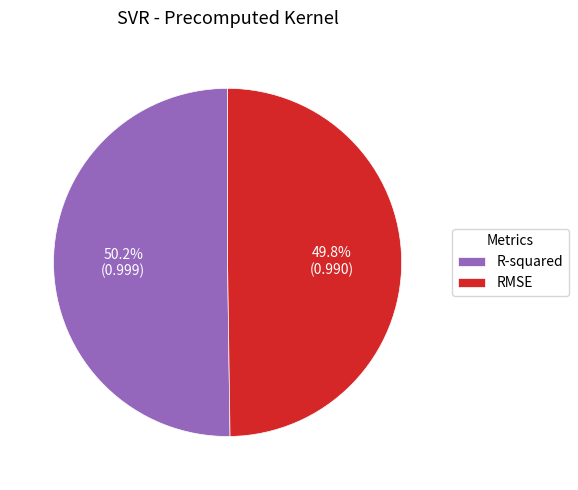

Is there a majority slice in this chart?

Yes